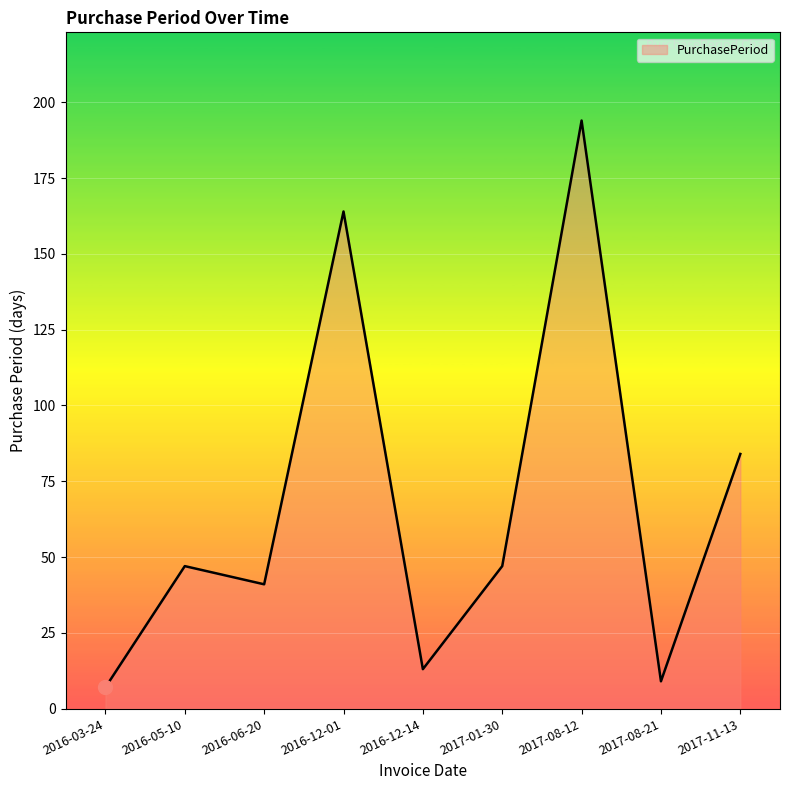

Count the number of categories in the chart.

9